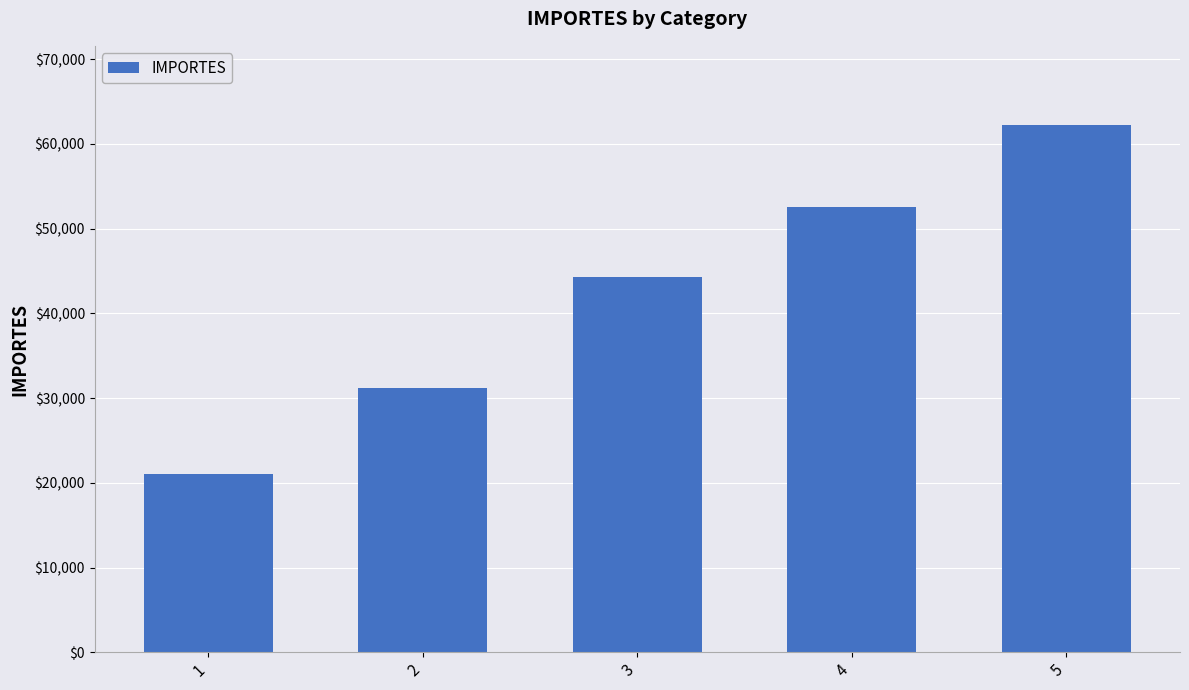

Is it true that the value at 4 is 33314.2?

False